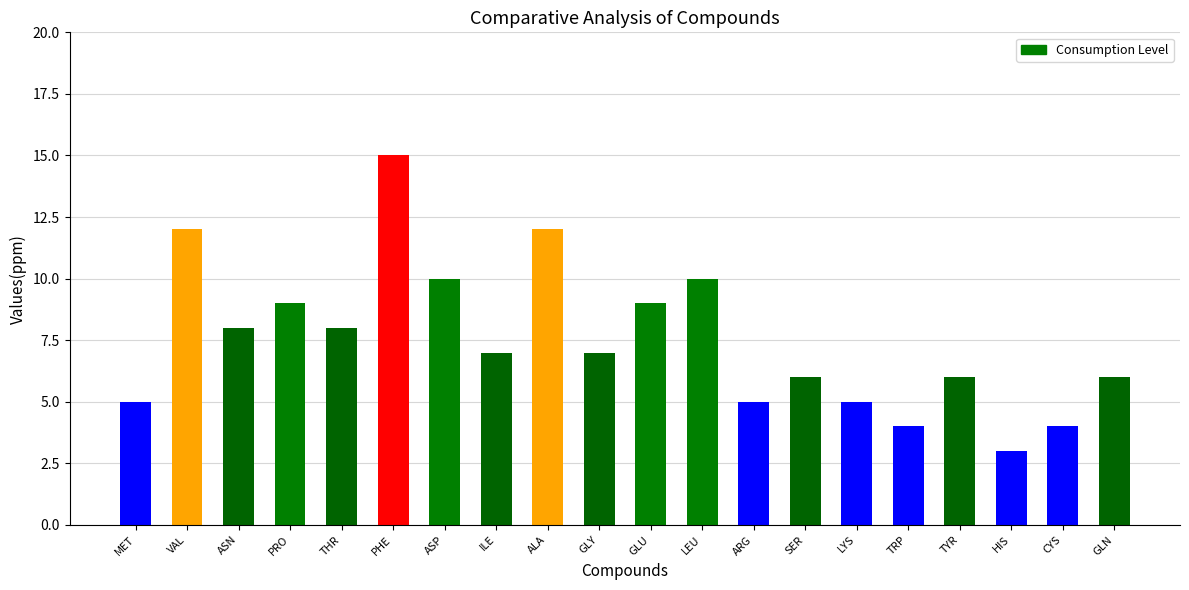

What value does the data have at TYR?

6